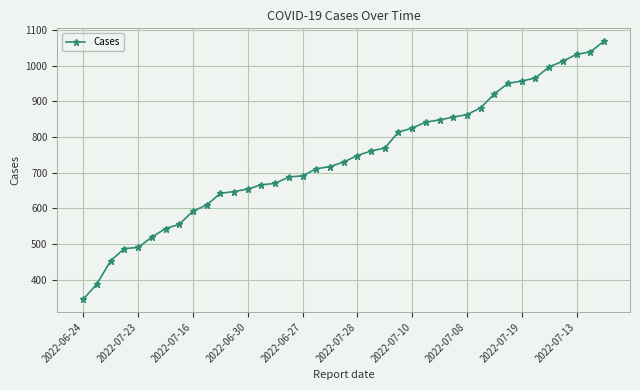

What is the sum of all values?

28950